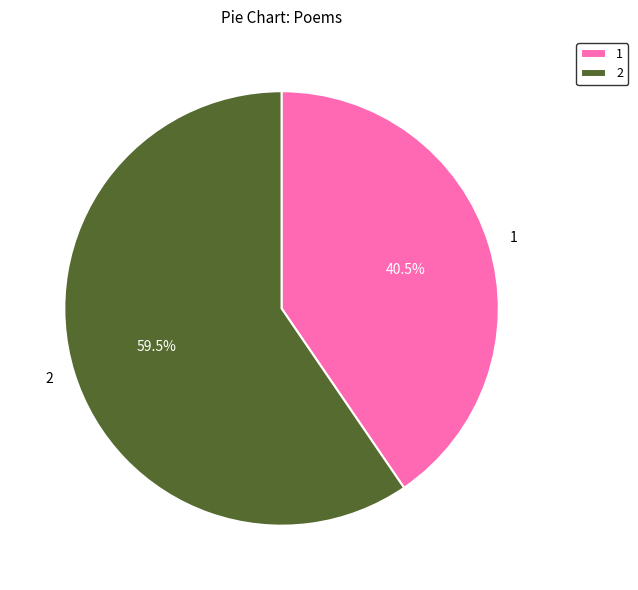

Which slice is the smallest?

1